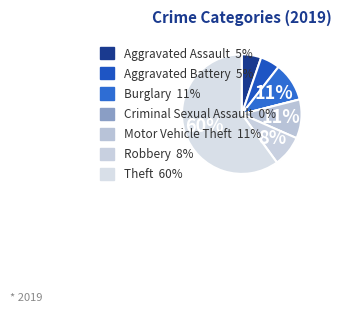

Which category has the biggest portion of the pie?

Theft